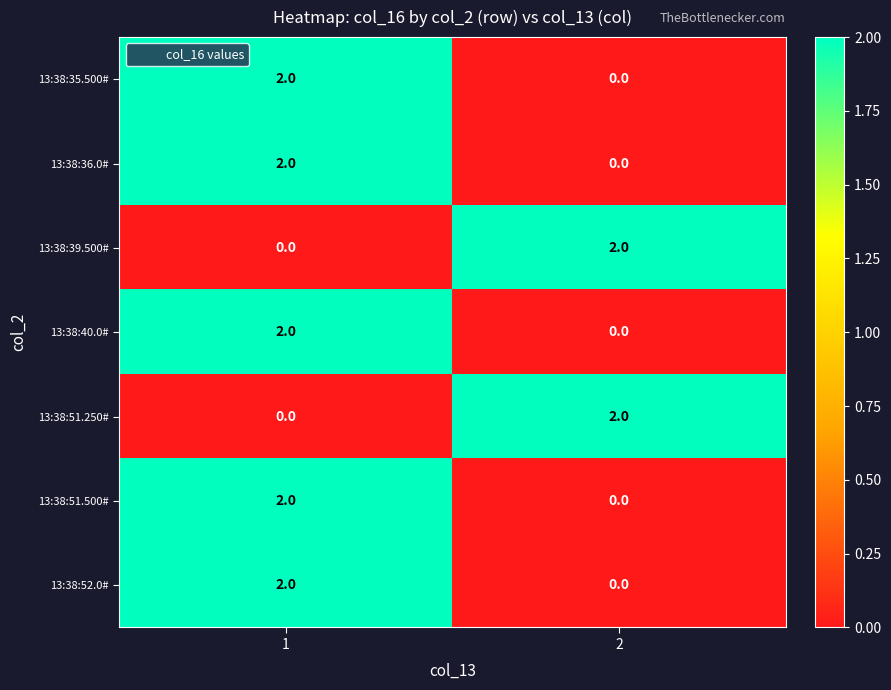

True or false: 13:38:51.250# has a value of 0 at 1.

True